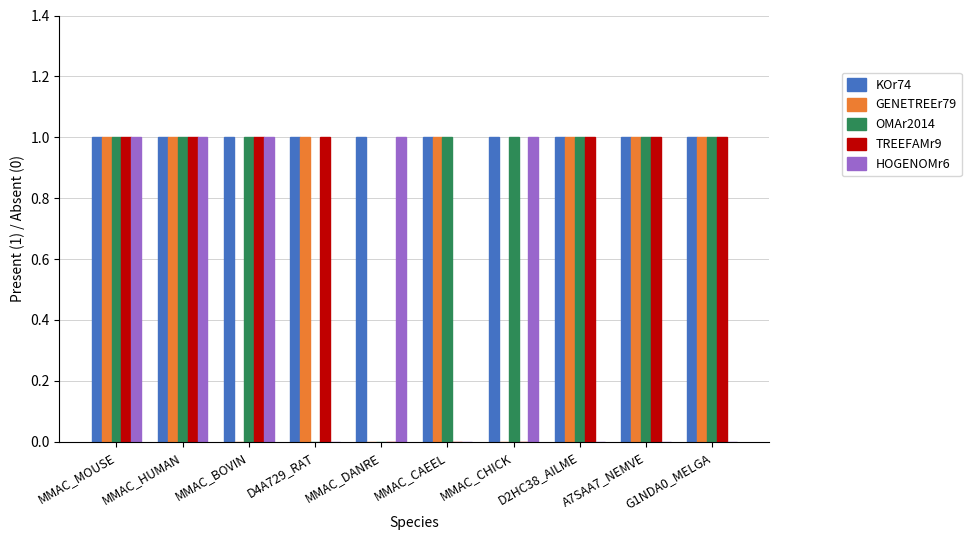

Reading right to left, extract all data points from this chart.

KOr74: G1NDA0_MELGA=1	A7SAA7_NEMVE=1	D2HC38_AILME=1	MMAC_CHICK=1	MMAC_CAEEL=1	MMAC_DANRE=1	D4A729_RAT=1	MMAC_BOVIN=1	MMAC_HUMAN=1	MMAC_MOUSE=1
GENETREEr79: G1NDA0_MELGA=1	A7SAA7_NEMVE=1	D2HC38_AILME=1	MMAC_CHICK=0	MMAC_CAEEL=1	MMAC_DANRE=0	D4A729_RAT=1	MMAC_BOVIN=0	MMAC_HUMAN=1	MMAC_MOUSE=1
OMAr2014: G1NDA0_MELGA=1	A7SAA7_NEMVE=1	D2HC38_AILME=1	MMAC_CHICK=1	MMAC_CAEEL=1	MMAC_DANRE=0	D4A729_RAT=0	MMAC_BOVIN=1	MMAC_HUMAN=1	MMAC_MOUSE=1
TREEFAMr9: G1NDA0_MELGA=1	A7SAA7_NEMVE=1	D2HC38_AILME=1	MMAC_CHICK=0	MMAC_CAEEL=0	MMAC_DANRE=0	D4A729_RAT=1	MMAC_BOVIN=1	MMAC_HUMAN=1	MMAC_MOUSE=1
HOGENOMr6: G1NDA0_MELGA=0	A7SAA7_NEMVE=0	D2HC38_AILME=0	MMAC_CHICK=1	MMAC_CAEEL=0	MMAC_DANRE=1	D4A729_RAT=0	MMAC_BOVIN=1	MMAC_HUMAN=1	MMAC_MOUSE=1